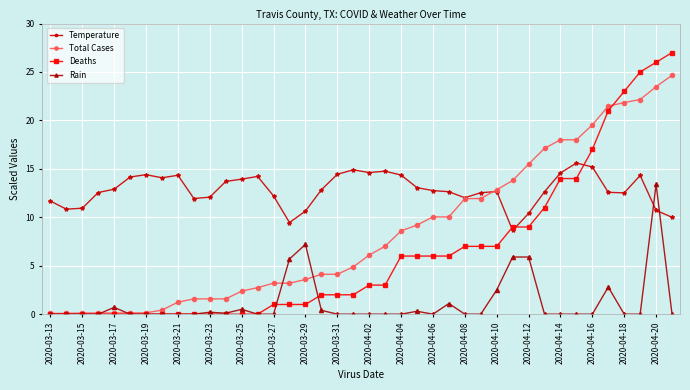

Which series has the largest total across all categories?

Temperature